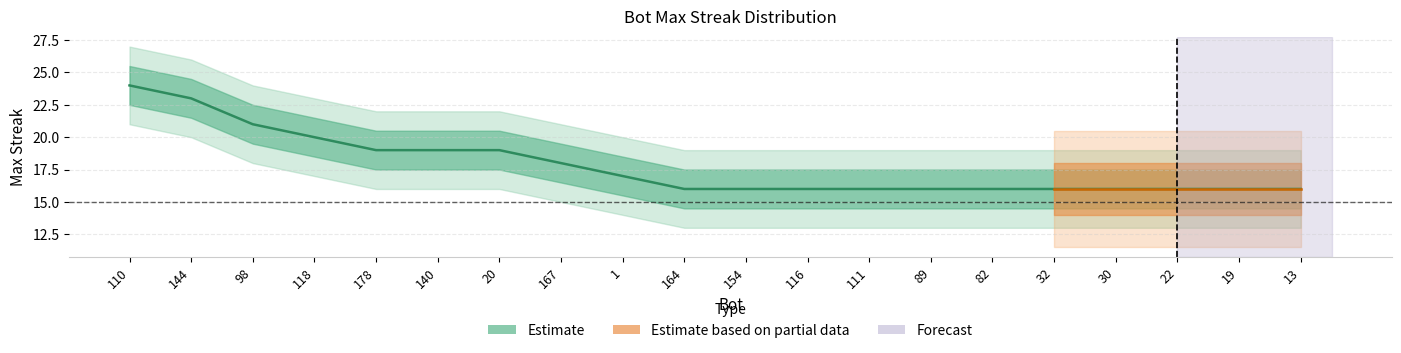

What is the maximum value shown in the chart?

24